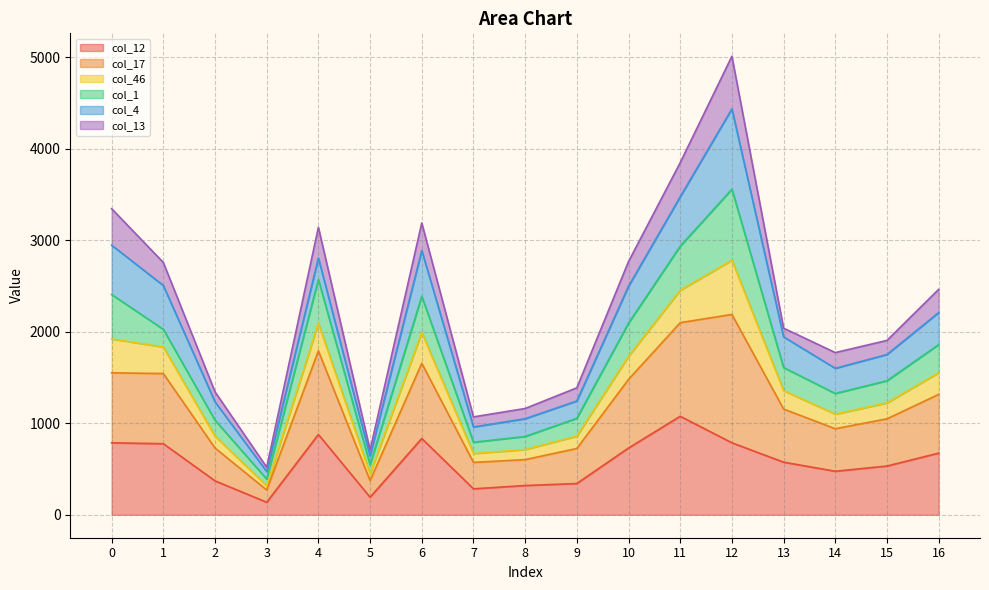

What is the minimum value for col_12?

137